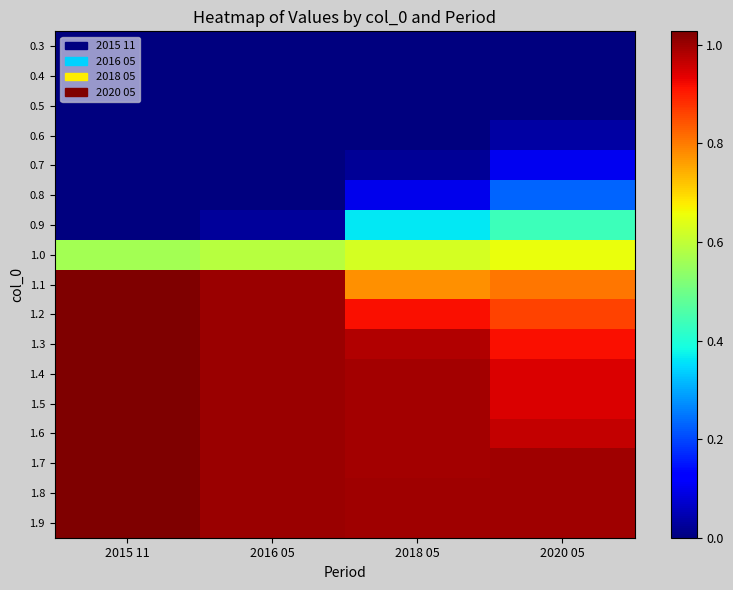

Reading left to right, what are all the values shown in this chart?

0.3: 2015 11=0.0	2016 05=0.0	2018 05=0.0	2020 05=0.0
0.4: 2015 11=0.0	2016 05=0.0	2018 05=0.0	2020 05=0.0
0.5: 2015 11=0.0	2016 05=0.0	2018 05=0.0	2020 05=0.0
0.6: 2015 11=0.0	2016 05=0.0	2018 05=0.0	2020 05=0.0
0.7: 2015 11=0.0	2016 05=0.0	2018 05=0.0	2020 05=0.1
0.8: 2015 11=0.0	2016 05=0.0	2018 05=0.1	2020 05=0.2
0.9: 2015 11=0.0	2016 05=0.0	2018 05=0.4	2020 05=0.4
1.0: 2015 11=0.6	2016 05=0.6	2018 05=0.6	2020 05=0.7
1.1: 2015 11=1.0	2016 05=1.0	2018 05=0.8	2020 05=0.8
1.2: 2015 11=1.0	2016 05=1.0	2018 05=0.9	2020 05=0.9
1.3: 2015 11=1.0	2016 05=1.0	2018 05=1.0	2020 05=0.9
1.4: 2015 11=1.0	2016 05=1.0	2018 05=1.0	2020 05=0.9
1.5: 2015 11=1.0	2016 05=1.0	2018 05=1.0	2020 05=0.9
1.6: 2015 11=1.0	2016 05=1.0	2018 05=1.0	2020 05=1.0
1.7: 2015 11=1.0	2016 05=1.0	2018 05=1.0	2020 05=1.0
1.8: 2015 11=1.0	2016 05=1.0	2018 05=1.0	2020 05=1.0
1.9: 2015 11=1.0	2016 05=1.0	2018 05=1.0	2020 05=1.0